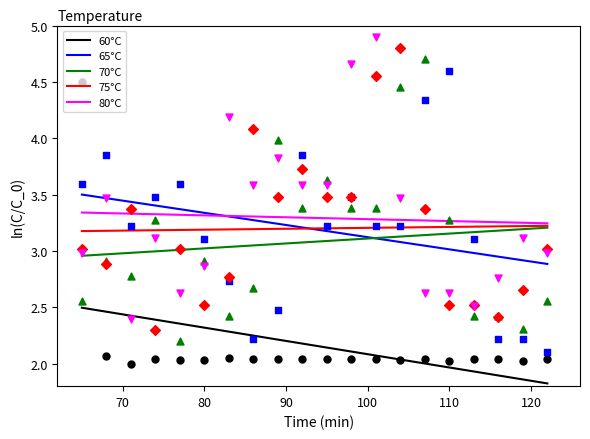

True or false: 75°C and 60°C cross at least once.

False